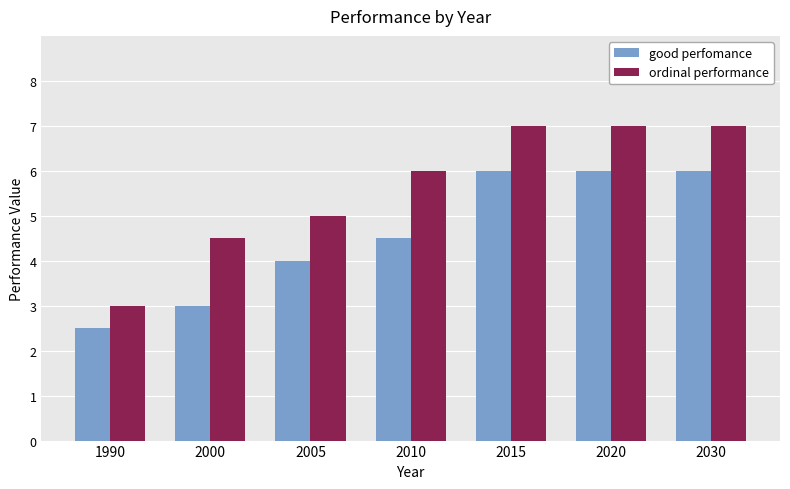

Read the ordinal performance value at 1990.

3.0